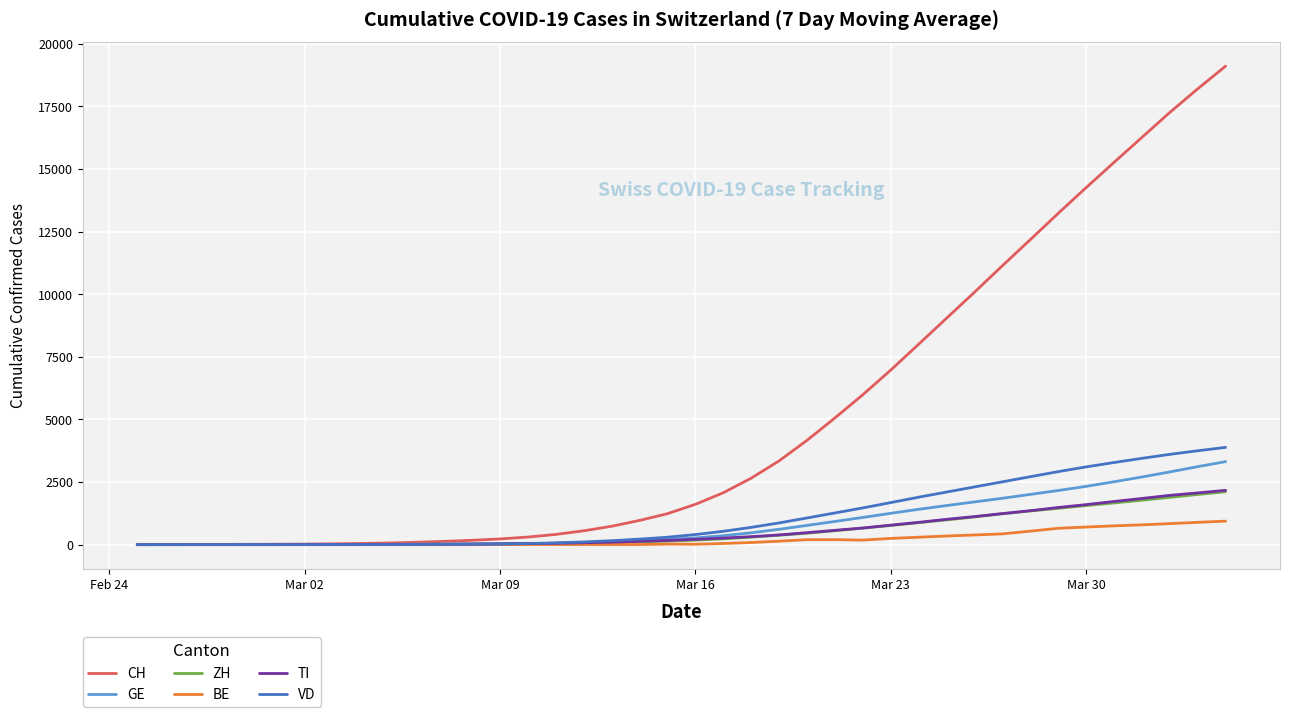

What is the highest value of the CH series?

19101.4